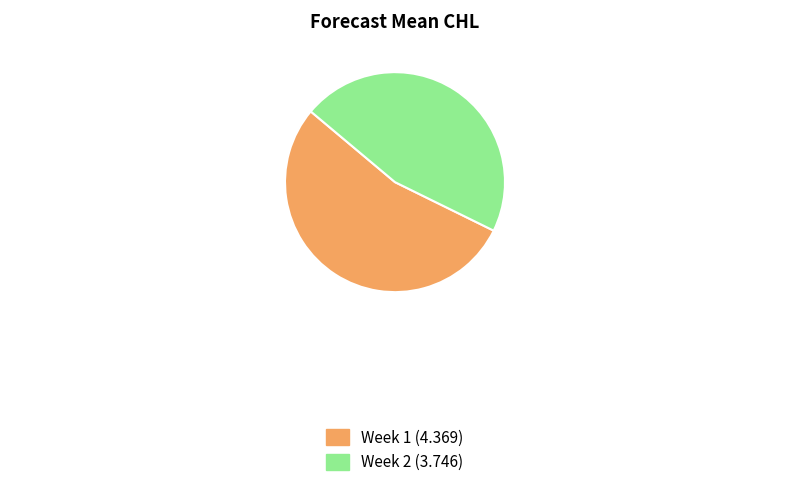

The Week 1 (4.369) slice represents 65% of the pie. True or false?

False